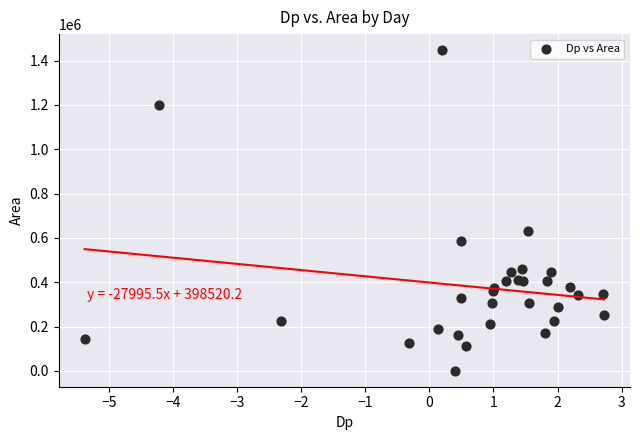

What Y value in the scatter plot is closest to 723750?

632500